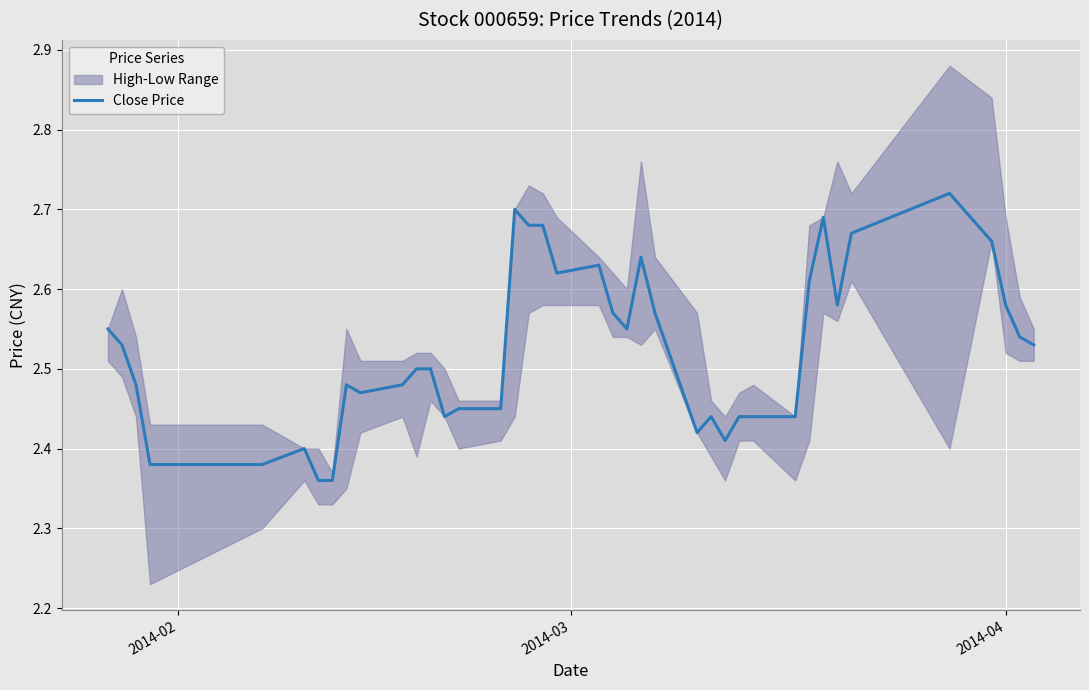

The value at 17 is 4.3. True or false?

False